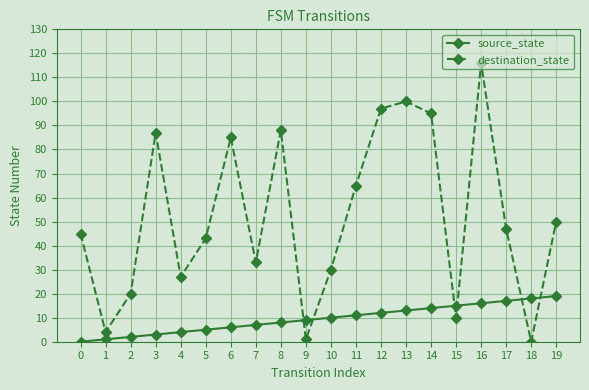

Is it true that destination_state equals 4 at 1?

True